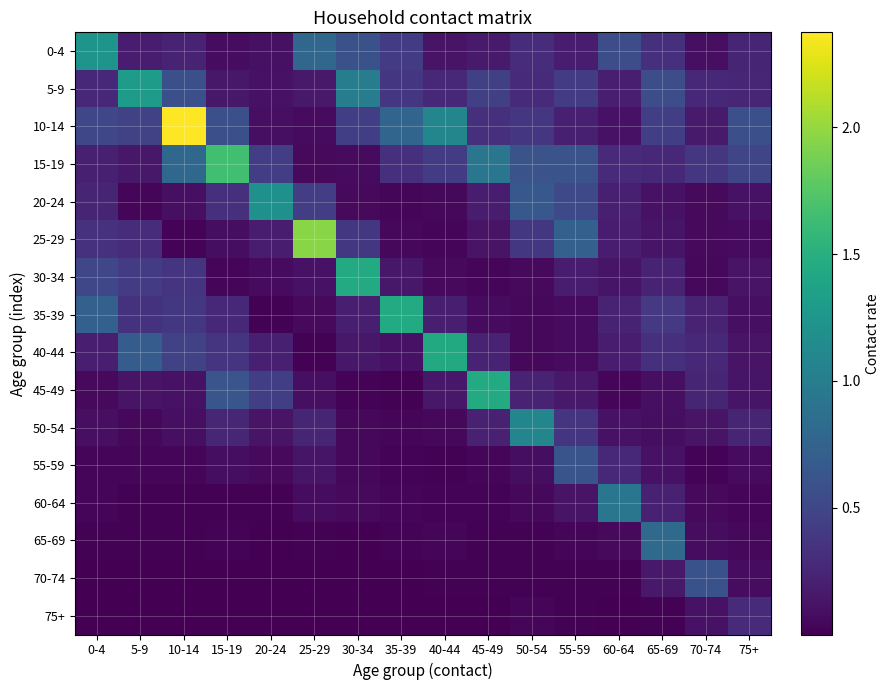

Reading left to right, transcribe all the data shown in this chart.

0-4: 0-4=1.2	5-9=0.2	10-14=0.2	15-19=0.1	20-24=0.1	25-29=0.8	30-34=0.6	35-39=0.4	40-44=0.1	45-49=0.2	50-54=0.3	55-59=0.2	60-64=0.6	65-69=0.3	70-74=0.1	75+=0.2
5-9: 0-4=0.3	5-9=1.3	10-14=0.6	15-19=0.2	20-24=0.1	25-29=0.2	30-34=1.0	35-39=0.4	40-44=0.3	45-49=0.5	50-54=0.3	55-59=0.4	60-64=0.2	65-69=0.6	70-74=0.3	75+=0.3
10-14: 0-4=0.5	5-9=0.5	10-14=2.4	15-19=0.6	20-24=0.1	25-29=0.1	30-34=0.4	35-39=0.8	40-44=1.1	45-49=0.3	50-54=0.4	55-59=0.2	60-64=0.1	65-69=0.4	70-74=0.2	75+=0.6
15-19: 0-4=0.2	5-9=0.2	10-14=0.8	15-19=1.7	20-24=0.4	25-29=0.1	30-34=0.1	35-39=0.3	40-44=0.4	45-49=0.9	50-54=0.6	55-59=0.6	60-64=0.3	65-69=0.3	70-74=0.4	75+=0.5
20-24: 0-4=0.2	5-9=0.0	10-14=0.1	15-19=0.3	20-24=1.2	25-29=0.4	30-34=0.1	35-39=0.0	40-44=0.1	45-49=0.2	50-54=0.7	55-59=0.5	60-64=0.2	65-69=0.1	70-74=0.1	75+=0.1
25-29: 0-4=0.3	5-9=0.3	10-14=0.0	15-19=0.1	20-24=0.2	25-29=2.0	30-34=0.4	35-39=0.1	40-44=0.0	45-49=0.1	50-54=0.4	55-59=0.7	60-64=0.2	65-69=0.1	70-74=0.1	75+=0.1
30-34: 0-4=0.5	5-9=0.4	10-14=0.4	15-19=0.0	20-24=0.1	25-29=0.1	30-34=1.4	35-39=0.2	40-44=0.1	45-49=0.0	50-54=0.1	55-59=0.2	60-64=0.1	65-69=0.2	70-74=0.0	75+=0.1
35-39: 0-4=0.7	5-9=0.3	10-14=0.4	15-19=0.3	20-24=0.0	25-29=0.1	30-34=0.2	35-39=1.5	40-44=0.2	45-49=0.1	50-54=0.1	55-59=0.1	60-64=0.2	65-69=0.4	70-74=0.2	75+=0.1
40-44: 0-4=0.2	5-9=0.7	10-14=0.5	15-19=0.4	20-24=0.2	25-29=0.0	30-34=0.2	35-39=0.1	40-44=1.4	45-49=0.2	50-54=0.1	55-59=0.1	60-64=0.2	65-69=0.3	70-74=0.3	75+=0.1
45-49: 0-4=0.1	5-9=0.1	10-14=0.1	15-19=0.6	20-24=0.4	25-29=0.1	30-34=0.0	35-39=0.0	40-44=0.2	45-49=1.4	50-54=0.2	55-59=0.2	60-64=0.0	65-69=0.1	70-74=0.2	75+=0.1
50-54: 0-4=0.1	5-9=0.0	10-14=0.1	15-19=0.3	20-24=0.1	25-29=0.2	30-34=0.1	35-39=0.0	40-44=0.1	45-49=0.2	50-54=1.1	55-59=0.4	60-64=0.1	65-69=0.1	70-74=0.1	75+=0.2
55-59: 0-4=0.0	5-9=0.0	10-14=0.0	15-19=0.1	20-24=0.1	25-29=0.1	30-34=0.0	35-39=0.0	40-44=0.0	45-49=0.0	50-54=0.1	55-59=0.6	60-64=0.3	65-69=0.1	70-74=0.0	75+=0.1
60-64: 0-4=0.0	5-9=0.0	10-14=0.0	15-19=0.0	20-24=0.0	25-29=0.1	30-34=0.1	35-39=0.0	40-44=0.0	45-49=0.0	50-54=0.1	55-59=0.1	60-64=0.9	65-69=0.2	70-74=0.1	75+=0.0
65-69: 0-4=0.0	5-9=0.0	10-14=0.0	15-19=0.0	20-24=0.0	25-29=0.0	30-34=0.0	35-39=0.0	40-44=0.0	45-49=0.0	50-54=0.0	55-59=0.0	60-64=0.1	65-69=0.8	70-74=0.1	75+=0.1
70-74: 0-4=0.0	5-9=0.0	10-14=0.0	15-19=0.0	20-24=0.0	25-29=0.0	30-34=0.0	35-39=0.0	40-44=0.0	45-49=0.0	50-54=0.0	55-59=0.0	60-64=0.0	65-69=0.2	70-74=0.6	75+=0.1
75+: 0-4=0.0	5-9=0.0	10-14=0.0	15-19=0.0	20-24=0.0	25-29=0.0	30-34=0.0	35-39=0.0	40-44=0.0	45-49=0.0	50-54=0.0	55-59=0.0	60-64=0.0	65-69=0.0	70-74=0.1	75+=0.3